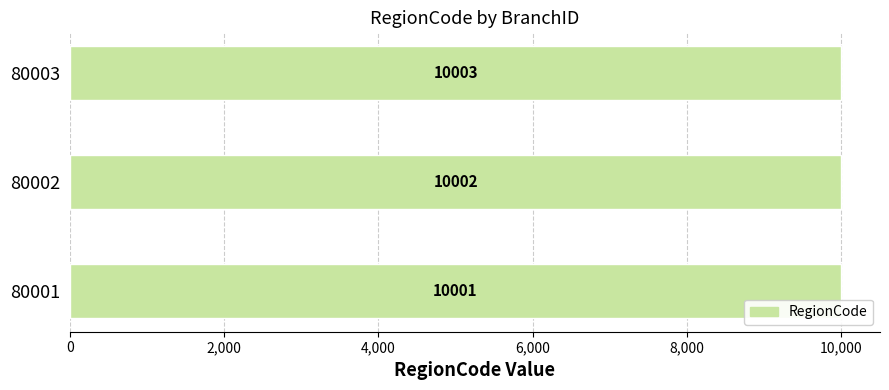

List the labels in order of value, largest first.

80003, 80002, 80001